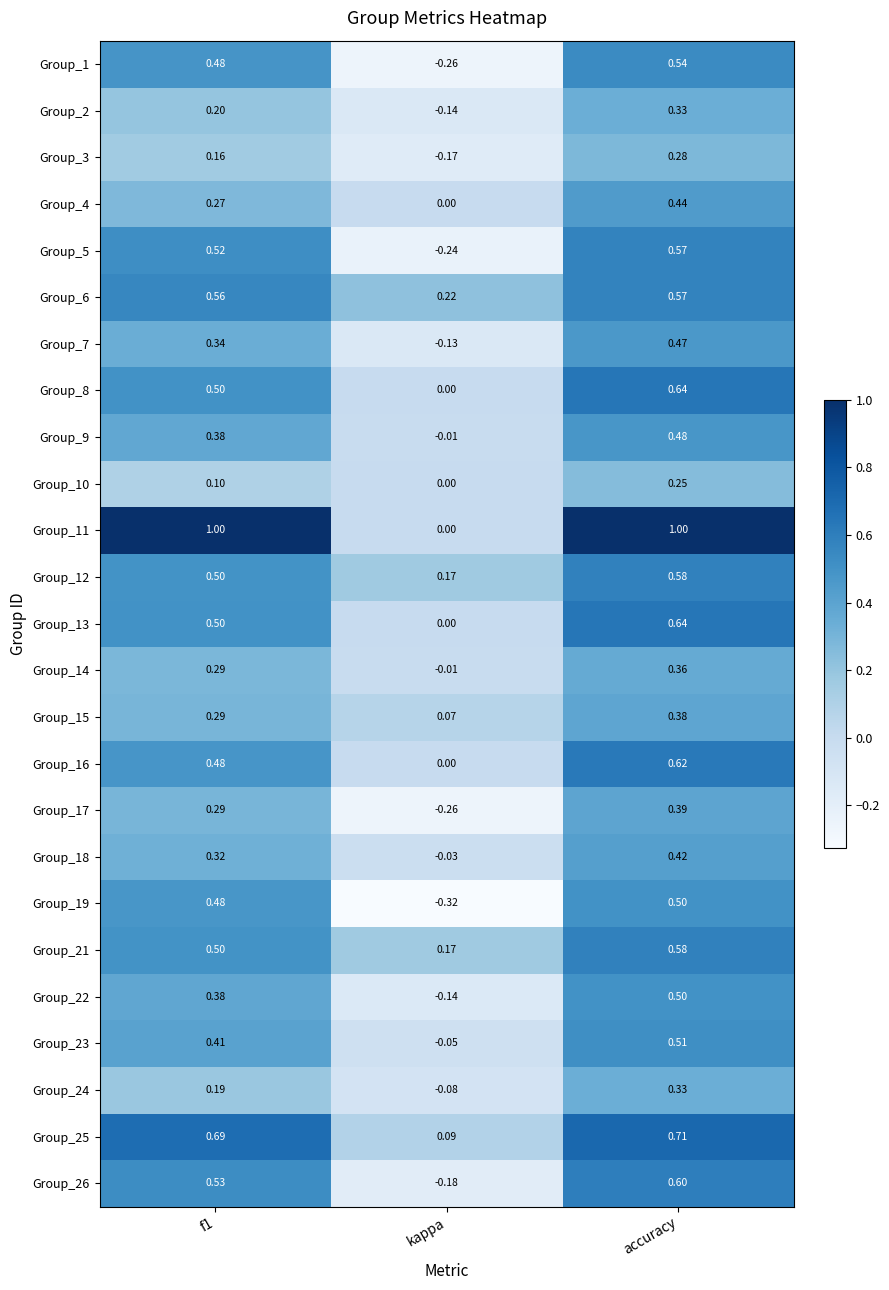

Count the number of categories in the chart.

3